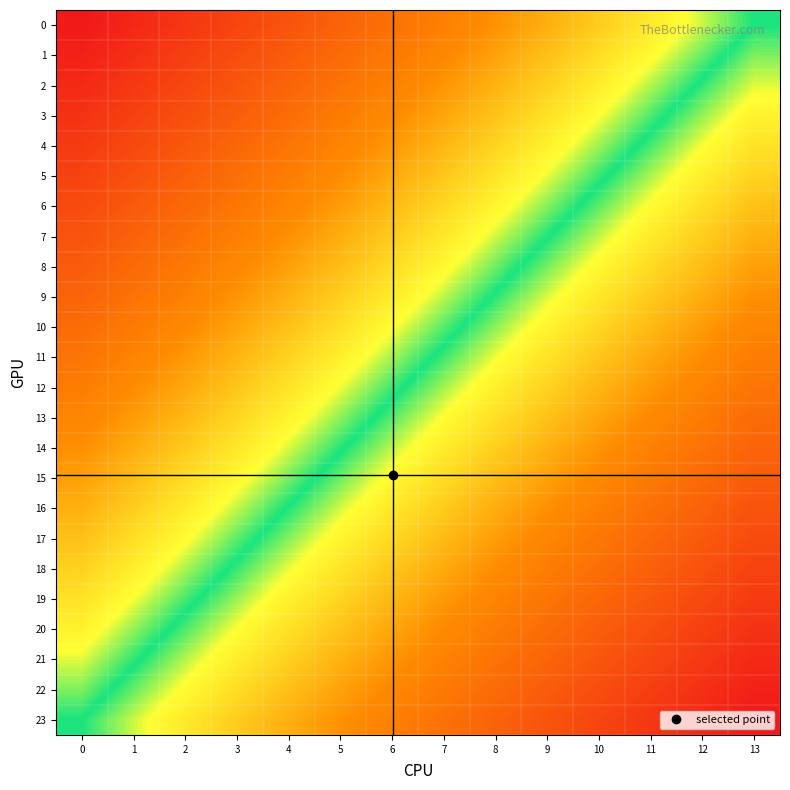

Reading left to right, list all the values displayed in this chart.

0: 0=0.0	1=0.0	2=0.1	3=0.1	4=0.2	5=0.2	6=0.2	7=0.3	8=0.3	9=0.3	10=0.4	11=0.4	12=0.5	13=0.5
1: 0=0.0	1=0.1	2=0.1	3=0.1	4=0.2	5=0.2	6=0.3	7=0.3	8=0.3	9=0.4	10=0.4	11=0.4	12=0.5	13=0.5
2: 0=0.0	1=0.1	2=0.1	3=0.2	4=0.2	5=0.2	6=0.3	7=0.3	8=0.4	9=0.4	10=0.4	11=0.5	12=0.5	13=0.5
3: 0=0.1	1=0.1	2=0.1	3=0.2	4=0.2	5=0.3	6=0.3	7=0.3	8=0.4	9=0.4	10=0.4	11=0.5	12=0.5	13=0.6
4: 0=0.1	1=0.1	2=0.2	3=0.2	4=0.2	5=0.3	6=0.3	7=0.4	8=0.4	9=0.4	10=0.5	11=0.5	12=0.5	13=0.6
5: 0=0.1	1=0.1	2=0.2	3=0.2	4=0.3	5=0.3	6=0.3	7=0.4	8=0.4	9=0.5	10=0.5	11=0.5	12=0.6	13=0.6
6: 0=0.1	1=0.2	2=0.2	3=0.2	4=0.3	5=0.3	6=0.4	7=0.4	8=0.4	9=0.5	10=0.5	11=0.6	12=0.6	13=0.6
7: 0=0.2	1=0.2	2=0.2	3=0.3	4=0.3	5=0.3	6=0.4	7=0.4	8=0.5	9=0.5	10=0.5	11=0.6	12=0.6	13=0.7
8: 0=0.2	1=0.2	2=0.3	3=0.3	4=0.3	5=0.4	6=0.4	7=0.4	8=0.5	9=0.5	10=0.6	11=0.6	12=0.6	13=0.7
9: 0=0.2	1=0.2	2=0.3	3=0.3	4=0.3	5=0.4	6=0.4	7=0.5	8=0.5	9=0.5	10=0.6	11=0.6	12=0.7	13=0.7
10: 0=0.2	1=0.3	2=0.3	3=0.3	4=0.4	5=0.4	6=0.4	7=0.5	8=0.5	9=0.6	10=0.6	11=0.6	12=0.7	13=0.7
11: 0=0.2	1=0.3	2=0.3	3=0.4	4=0.4	5=0.4	6=0.5	7=0.5	8=0.5	9=0.6	10=0.6	11=0.7	12=0.7	13=0.7
12: 0=0.3	1=0.3	2=0.3	3=0.4	4=0.4	5=0.5	6=0.5	7=0.5	8=0.6	9=0.6	10=0.6	11=0.7	12=0.7	13=0.8
13: 0=0.3	1=0.3	2=0.4	3=0.4	4=0.4	5=0.5	6=0.5	7=0.6	8=0.6	9=0.6	10=0.7	11=0.7	12=0.7	13=0.8
14: 0=0.3	1=0.3	2=0.4	3=0.4	4=0.5	5=0.5	6=0.5	7=0.6	8=0.6	9=0.7	10=0.7	11=0.7	12=0.8	13=0.8
15: 0=0.3	1=0.4	2=0.4	3=0.4	4=0.5	5=0.5	6=0.6	7=0.6	8=0.6	9=0.7	10=0.7	11=0.7	12=0.8	13=0.8
16: 0=0.3	1=0.4	2=0.4	3=0.5	4=0.5	5=0.5	6=0.6	7=0.6	8=0.7	9=0.7	10=0.7	11=0.8	12=0.8	13=0.8
17: 0=0.4	1=0.4	2=0.4	3=0.5	4=0.5	5=0.6	6=0.6	7=0.6	8=0.7	9=0.7	10=0.8	11=0.8	12=0.8	13=0.9
18: 0=0.4	1=0.4	2=0.5	3=0.5	4=0.5	5=0.6	6=0.6	7=0.7	8=0.7	9=0.7	10=0.8	11=0.8	12=0.9	13=0.9
19: 0=0.4	1=0.5	2=0.5	3=0.5	4=0.6	5=0.6	6=0.6	7=0.7	8=0.7	9=0.8	10=0.8	11=0.8	12=0.9	13=0.9
20: 0=0.4	1=0.5	2=0.5	3=0.6	4=0.6	5=0.6	6=0.7	7=0.7	8=0.7	9=0.8	10=0.8	11=0.9	12=0.9	13=0.9
21: 0=0.5	1=0.5	2=0.5	3=0.6	4=0.6	5=0.6	6=0.7	7=0.7	8=0.8	9=0.8	10=0.8	11=0.9	12=0.9	13=1.0
22: 0=0.5	1=0.5	2=0.6	3=0.6	4=0.6	5=0.7	6=0.7	7=0.7	8=0.8	9=0.8	10=0.9	11=0.9	12=0.9	13=1.0
23: 0=0.5	1=0.5	2=0.6	3=0.6	4=0.7	5=0.7	6=0.7	7=0.8	8=0.8	9=0.8	10=0.9	11=0.9	12=1.0	13=1.0